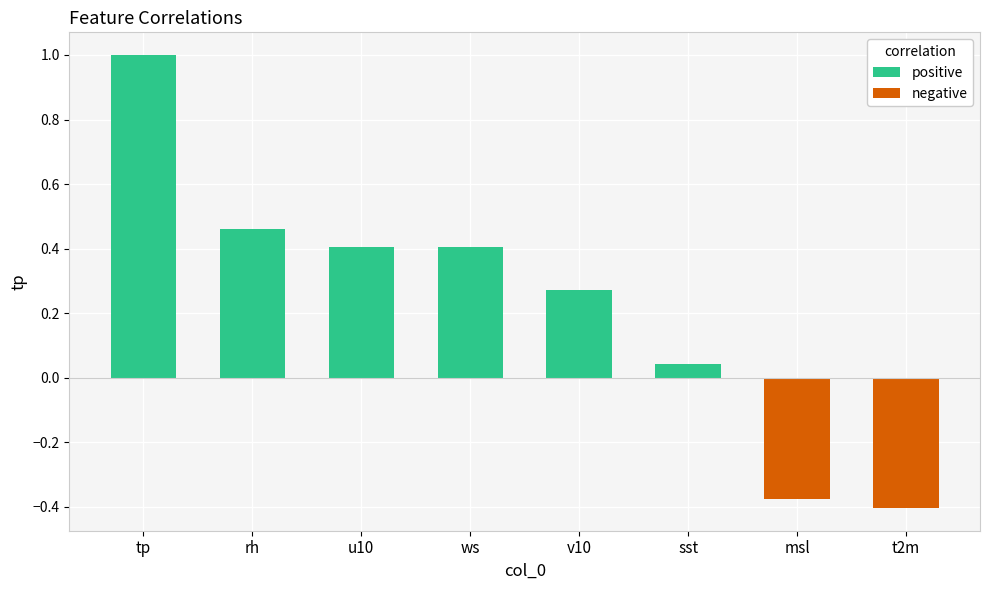

Does the chart contain any negative values?

Yes